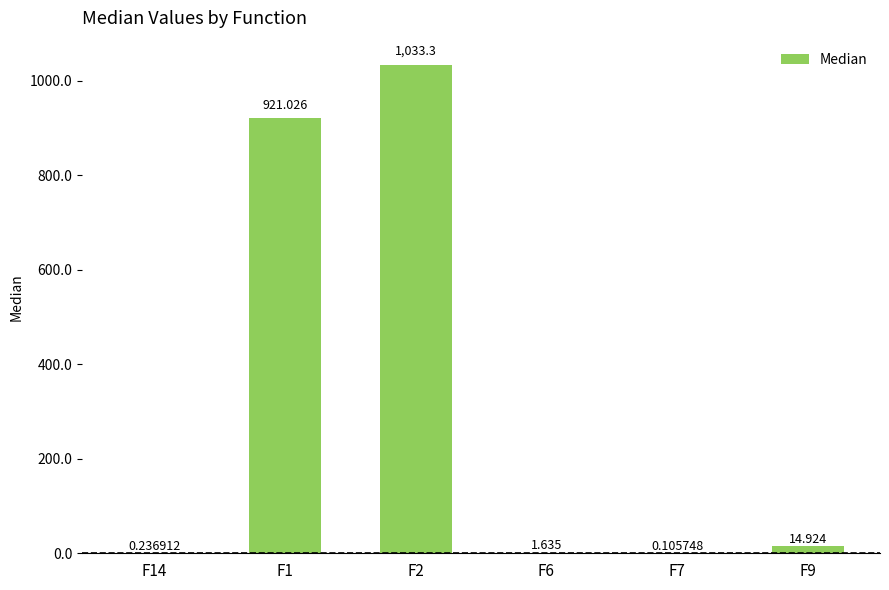

Count the number of values greater than 14.

3